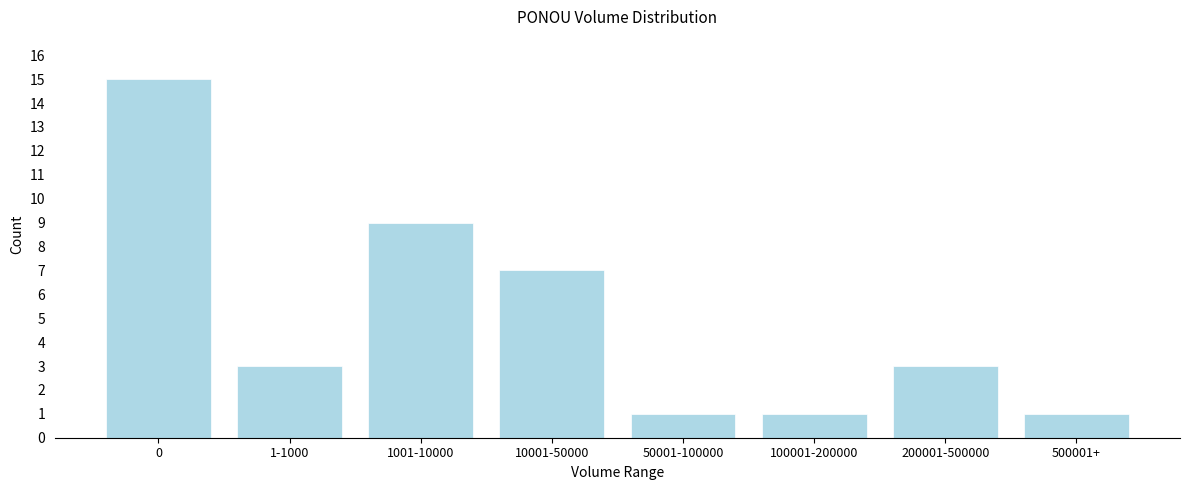

Reading left to right, transcribe all the data shown in this chart.

15	3	9	7	1	1	3	1